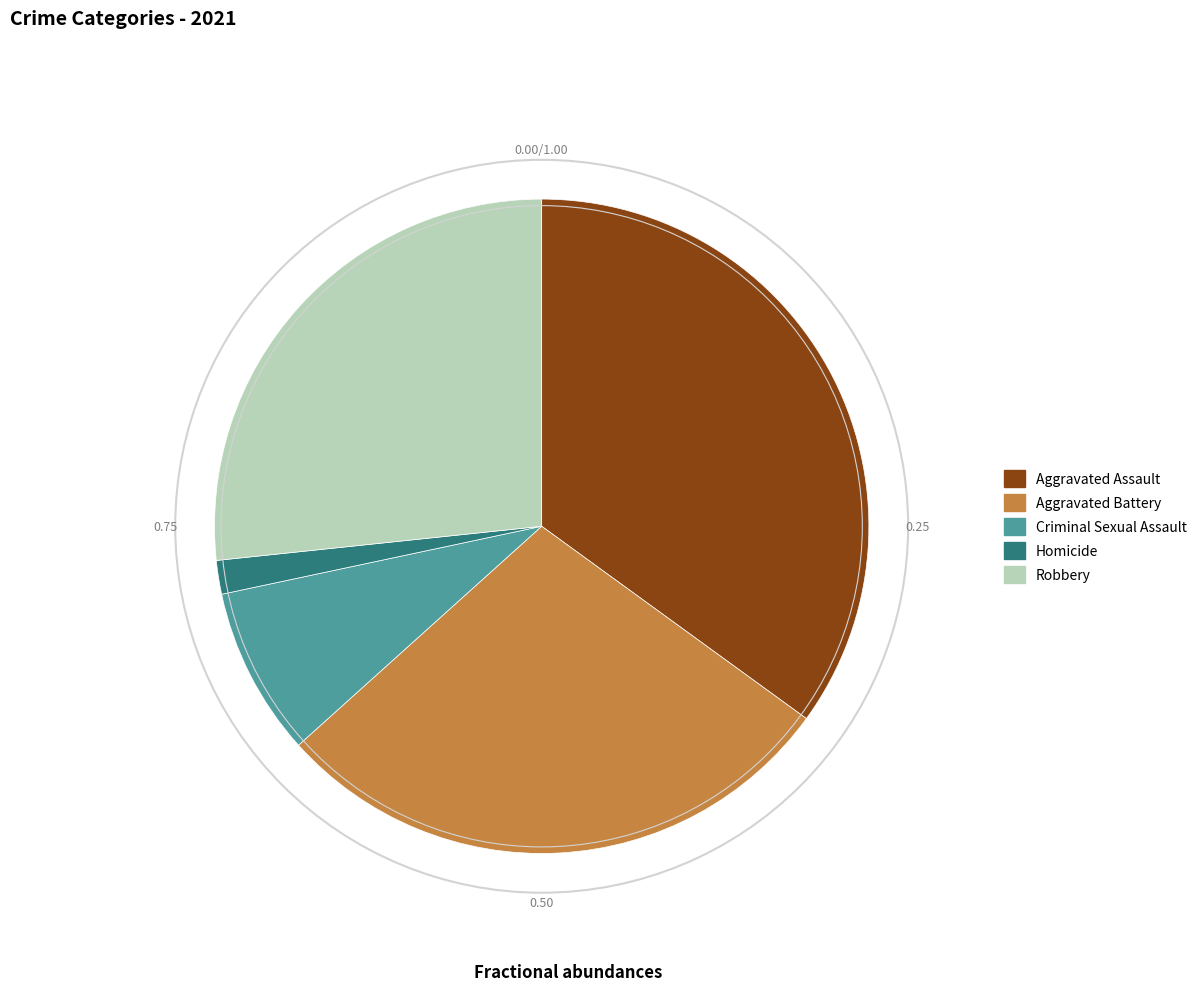

Rank the categories by value from lowest to highest.

Homicide, Criminal Sexual Assault, Robbery, Aggravated Battery, Aggravated Assault